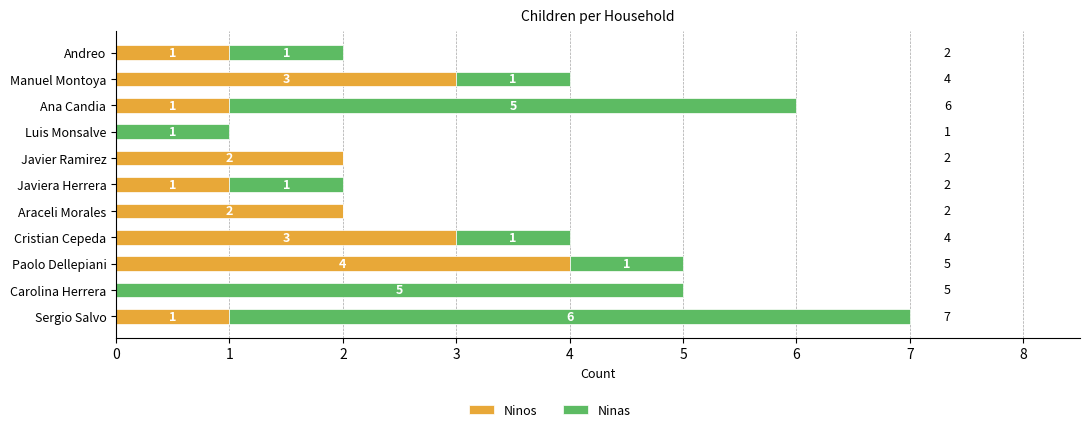

The Ninos series shows 1 at Andreo. True or false?

True